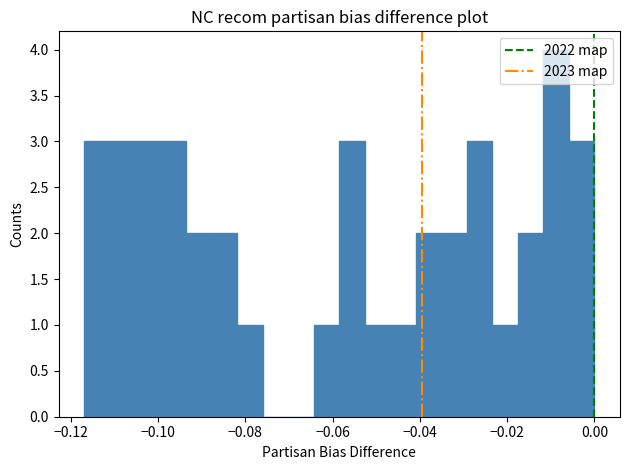

Around what value on the x-axis is the tallest bar? Give the approximate position of its centre, as read against the axis.

-0.008